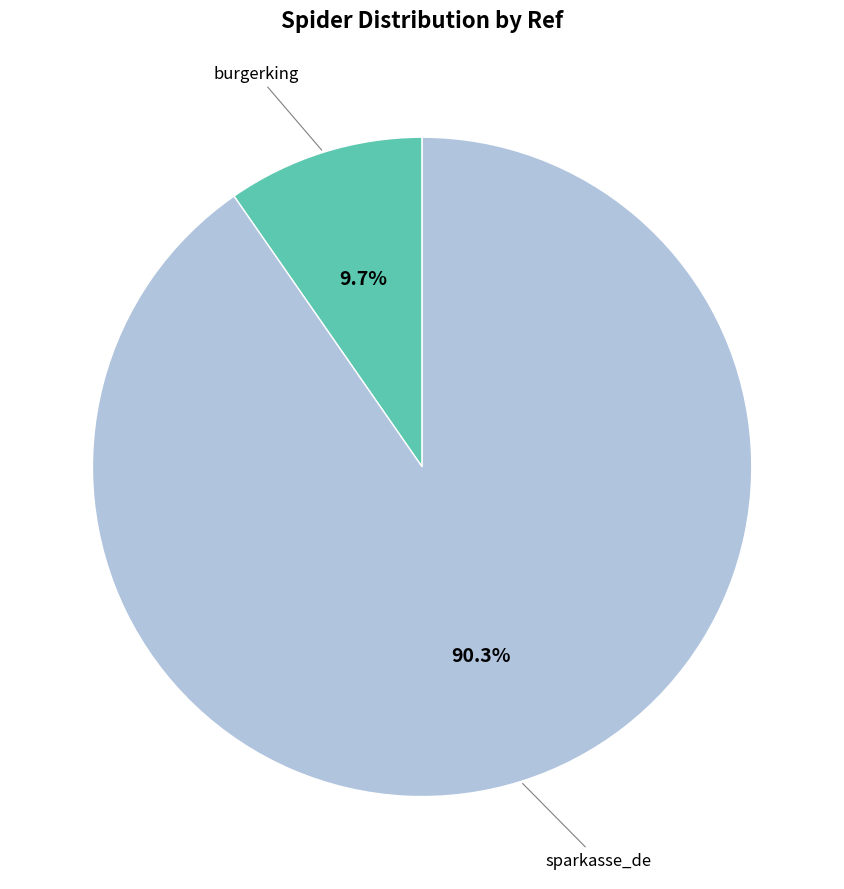

To the nearest percent, what is the average slice percentage?

50%